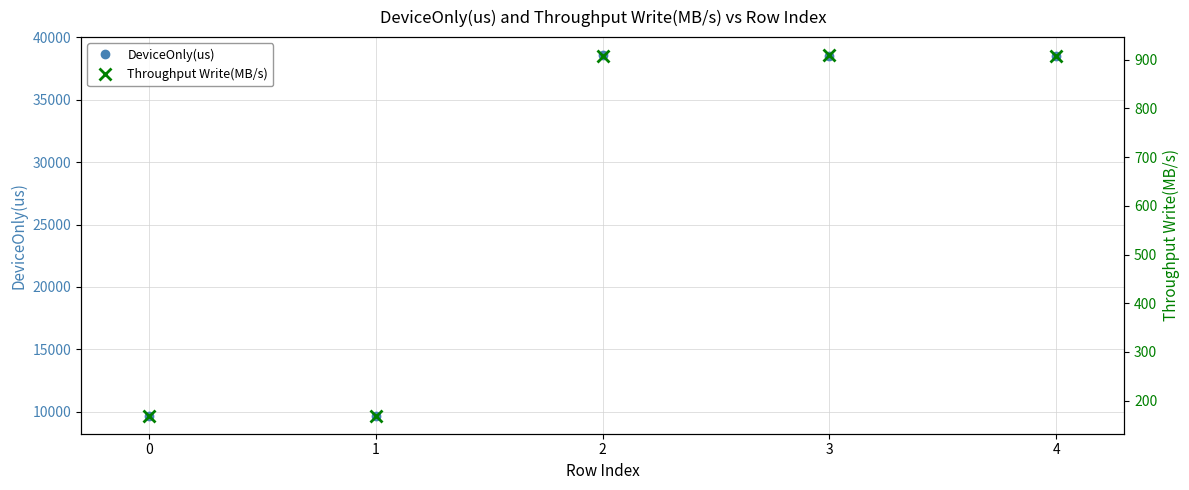

In DeviceOnly(us), how many points are higher than both neighbors (excluding endpoints)?

1